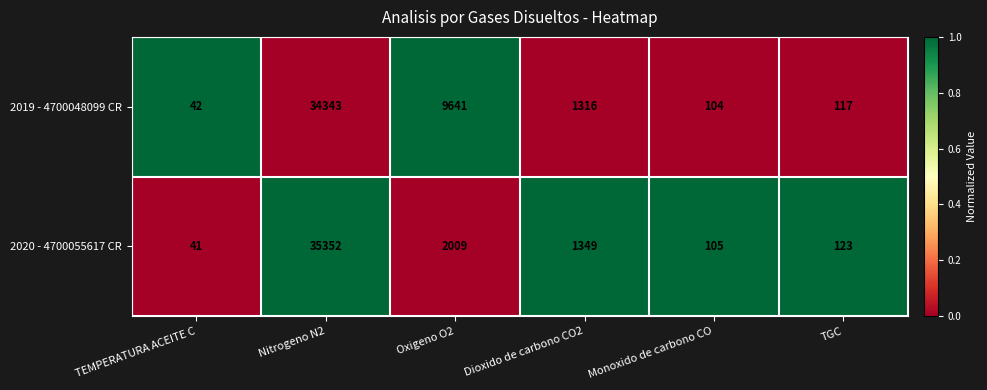

Count the number of data series in this chart.

2